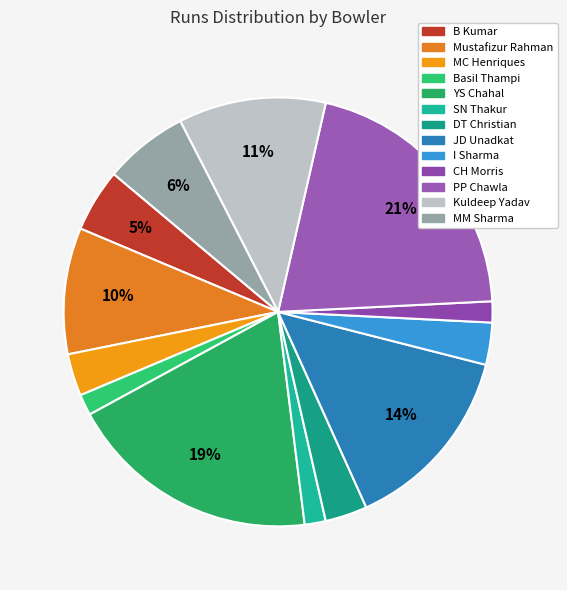

Is there a majority slice in this chart?

No